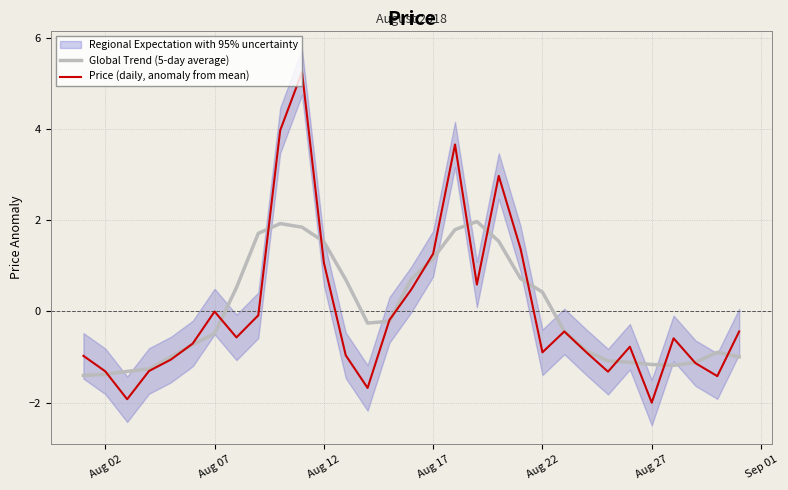

How many intersections are there between Price (daily, anomaly from mean) and Global Trend (5-day average)?

16